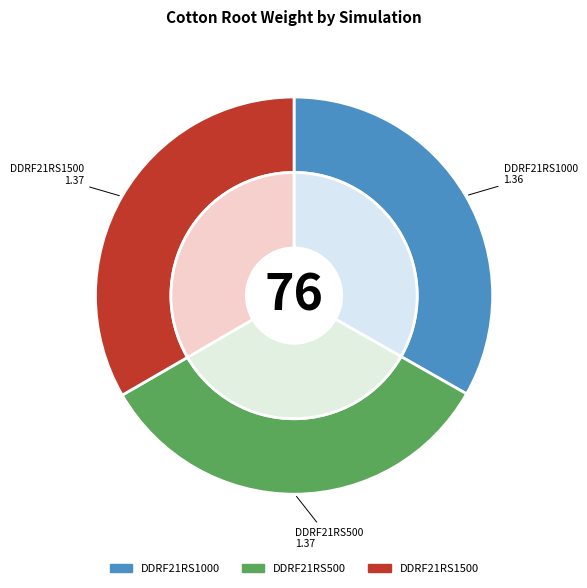

Is DDRF21RS500 the majority of the pie?

No